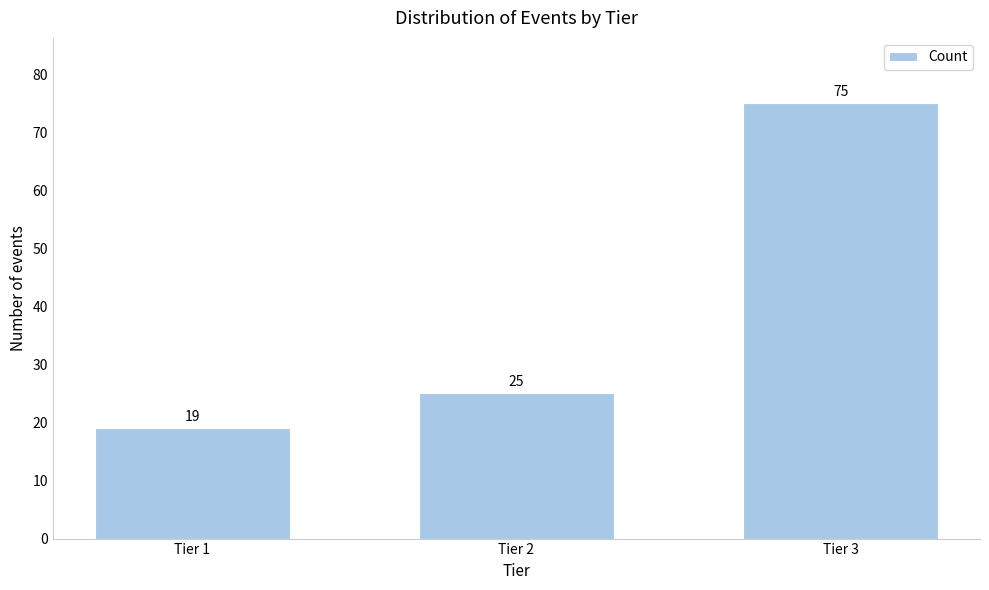

Reading left to right, extract all data points from this chart.

19	25	75